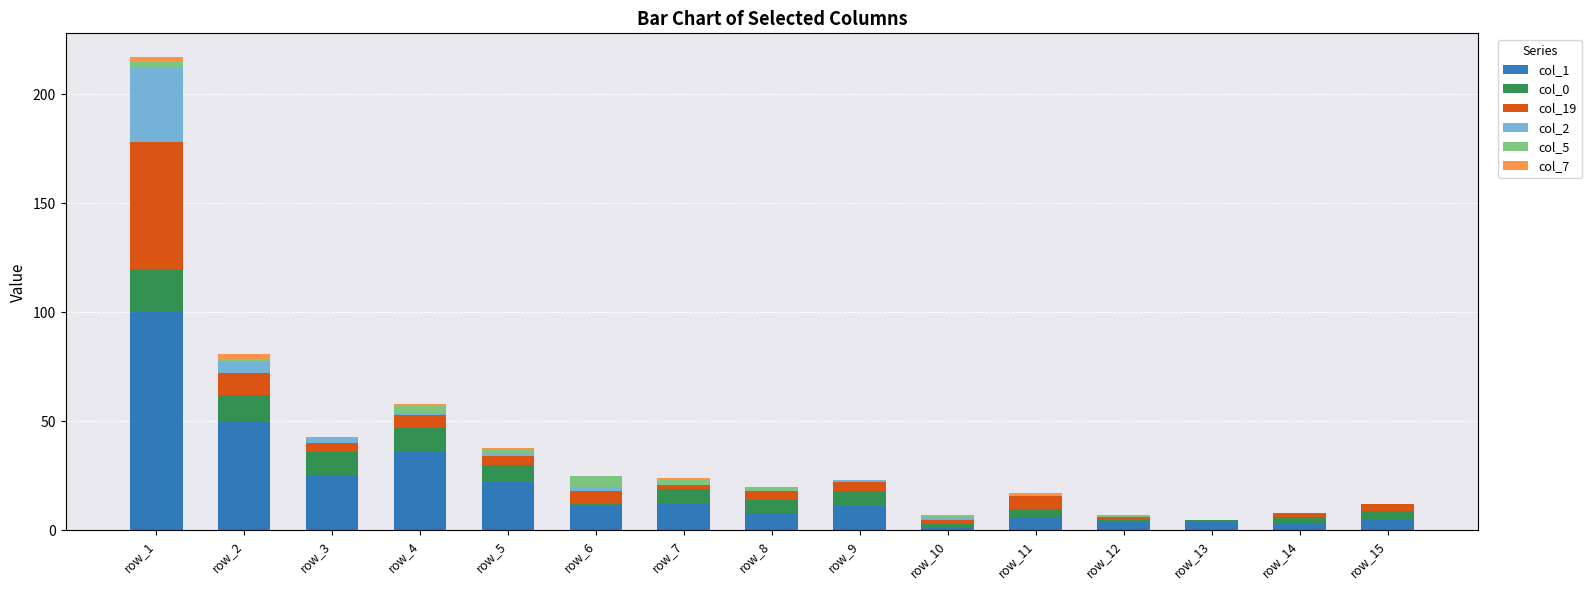

Which category has the highest value in the col_1 series?

row_1